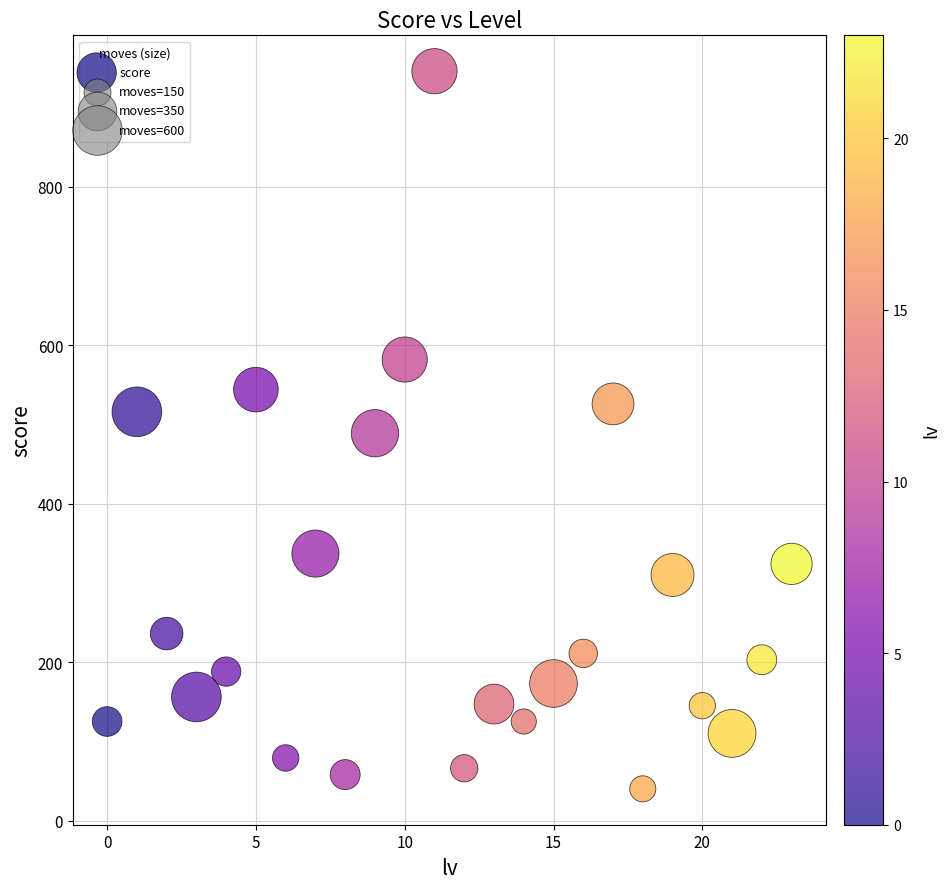

What is the range of Y values (max minus min)?

906